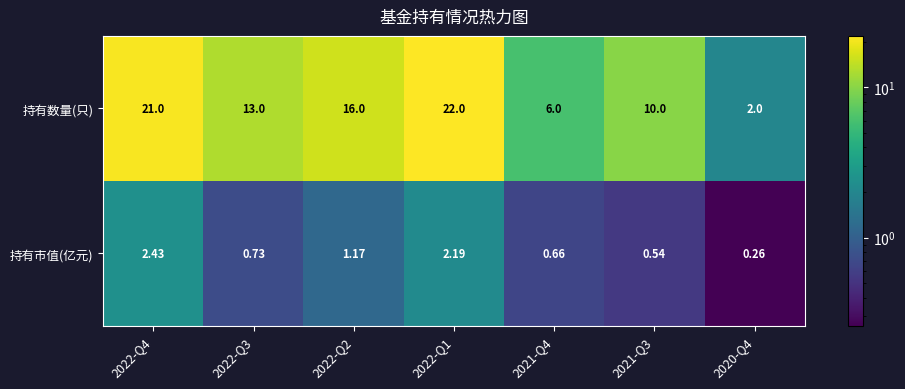

Which series has the largest total across all categories?

持有数量(只)